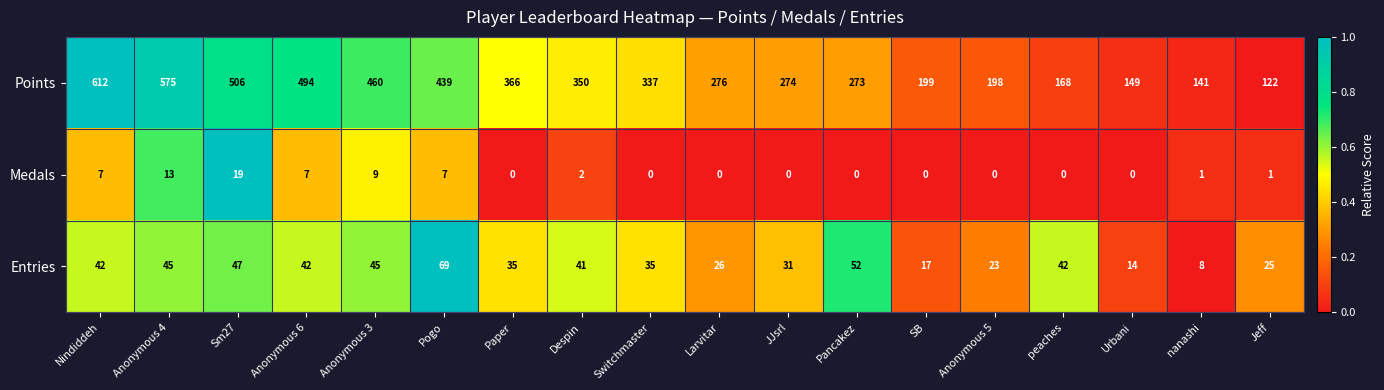

What is the total value across all series at Switchmaster?

372